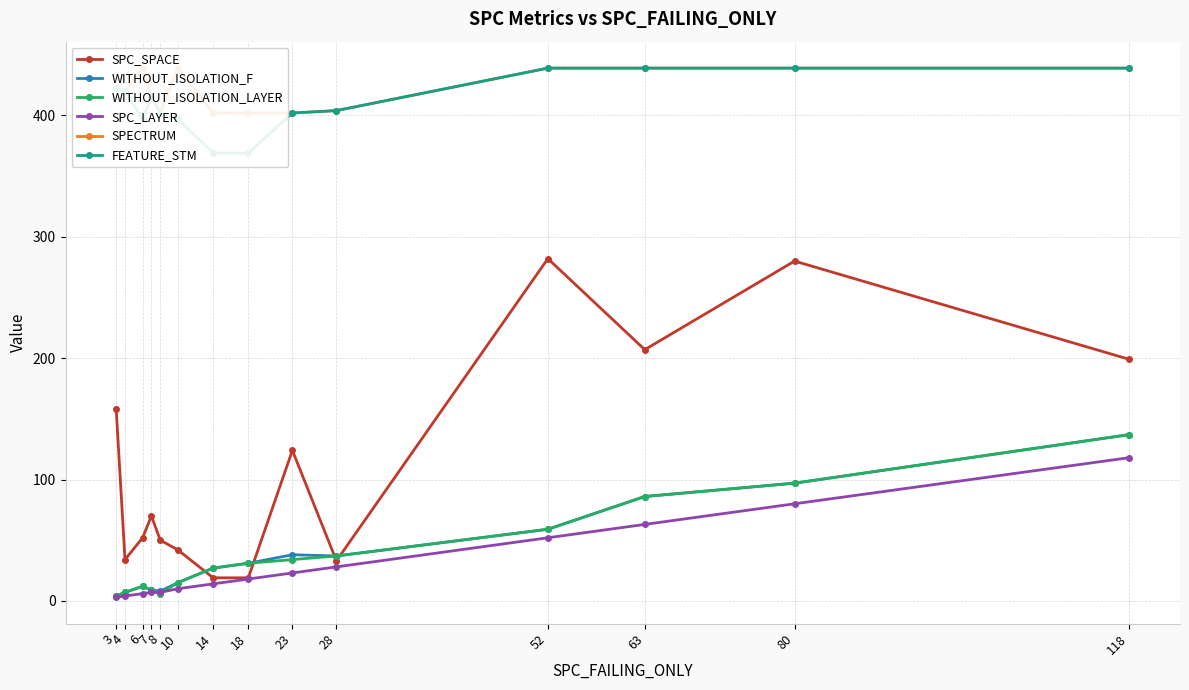

What is the value of the FEATURE_STM point at the 13th from the left?

439